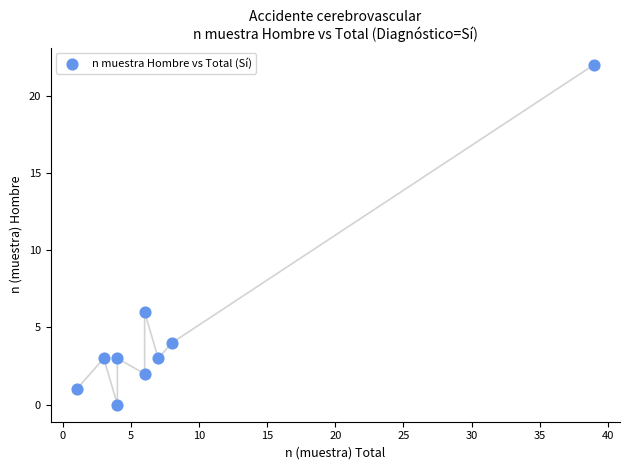

What is the range of Y values (max minus min)?

22